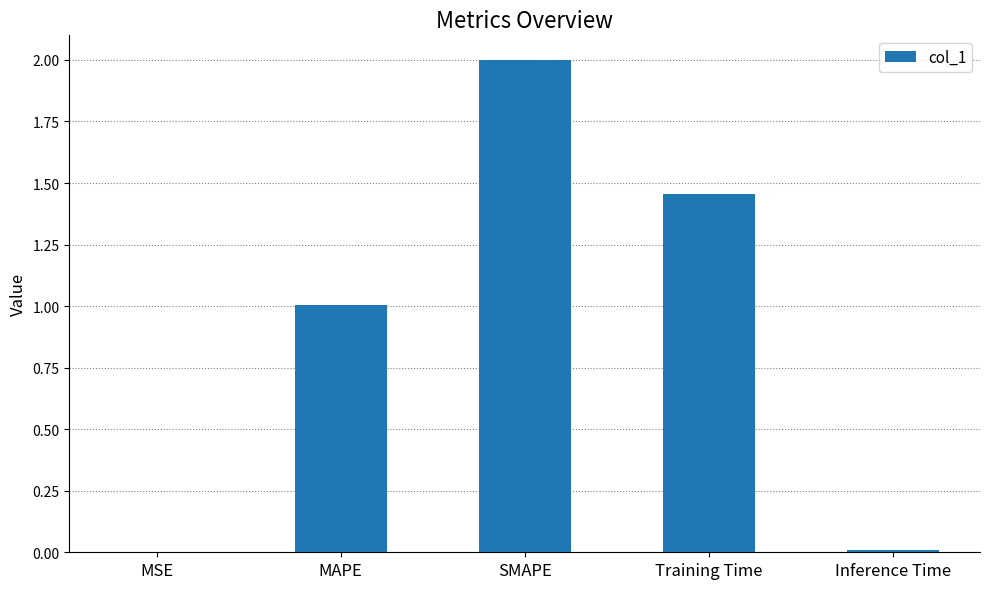

Which has a higher value, SMAPE or MSE?

SMAPE